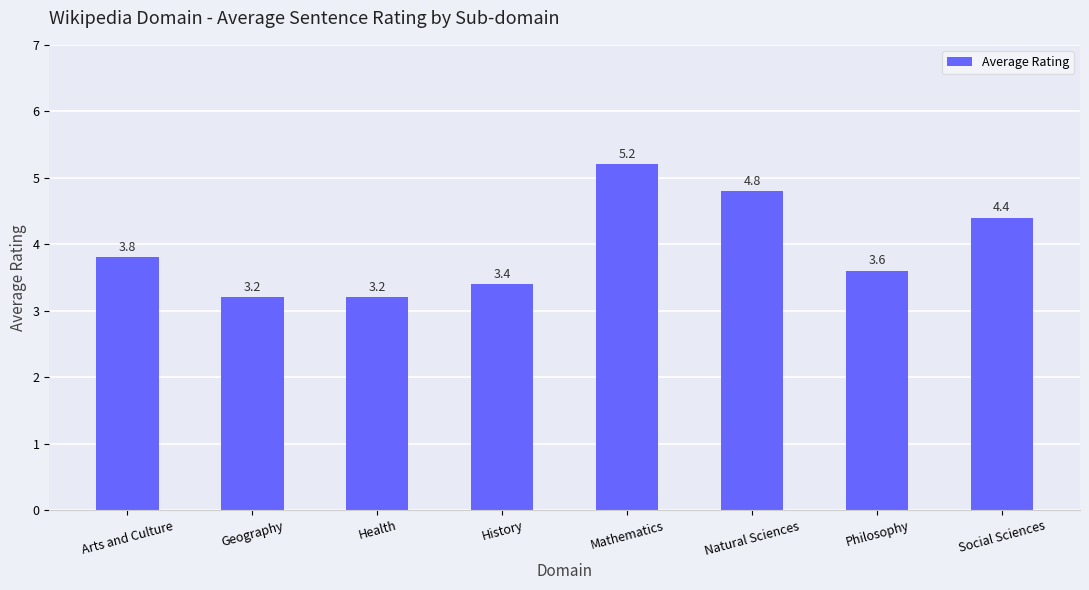

What is the maximum value shown in the chart?

5.2